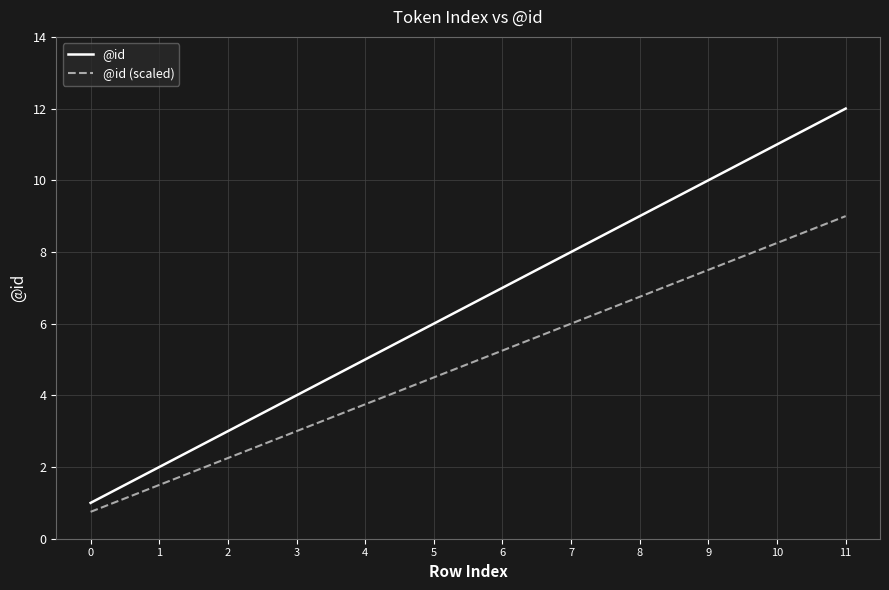

Which category has the highest value across all series?

11